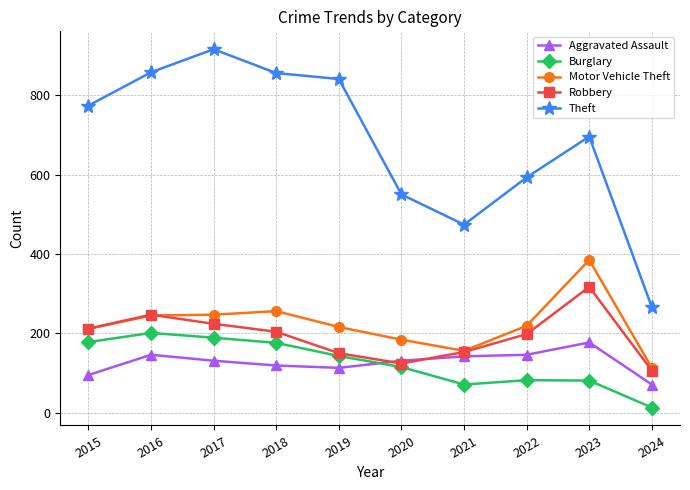

How many distinct data groups are displayed?

5